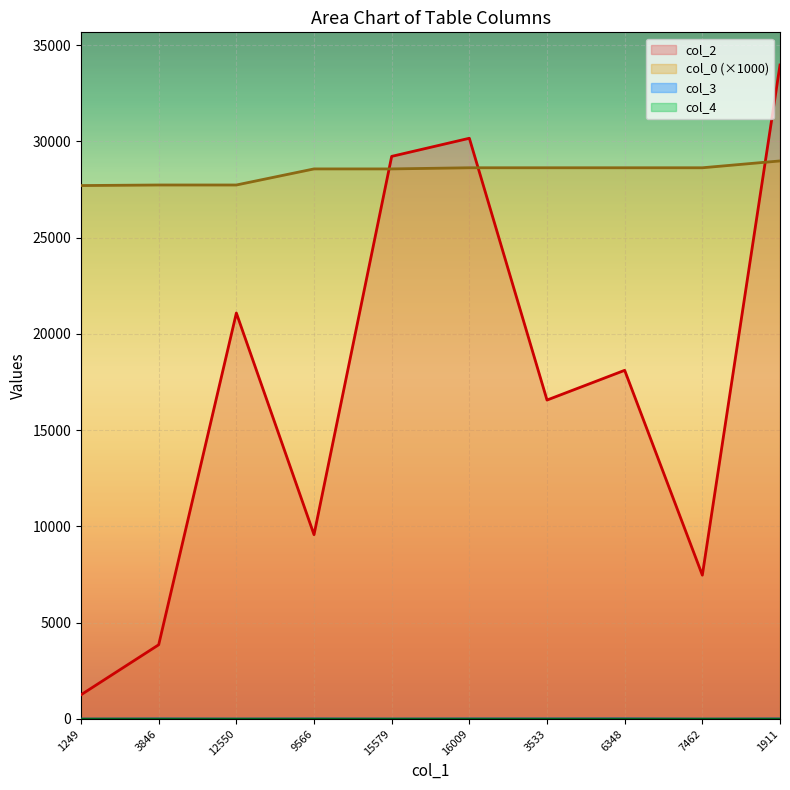

What is the difference between the second highest and second lowest values in the col_3 series?

7.0